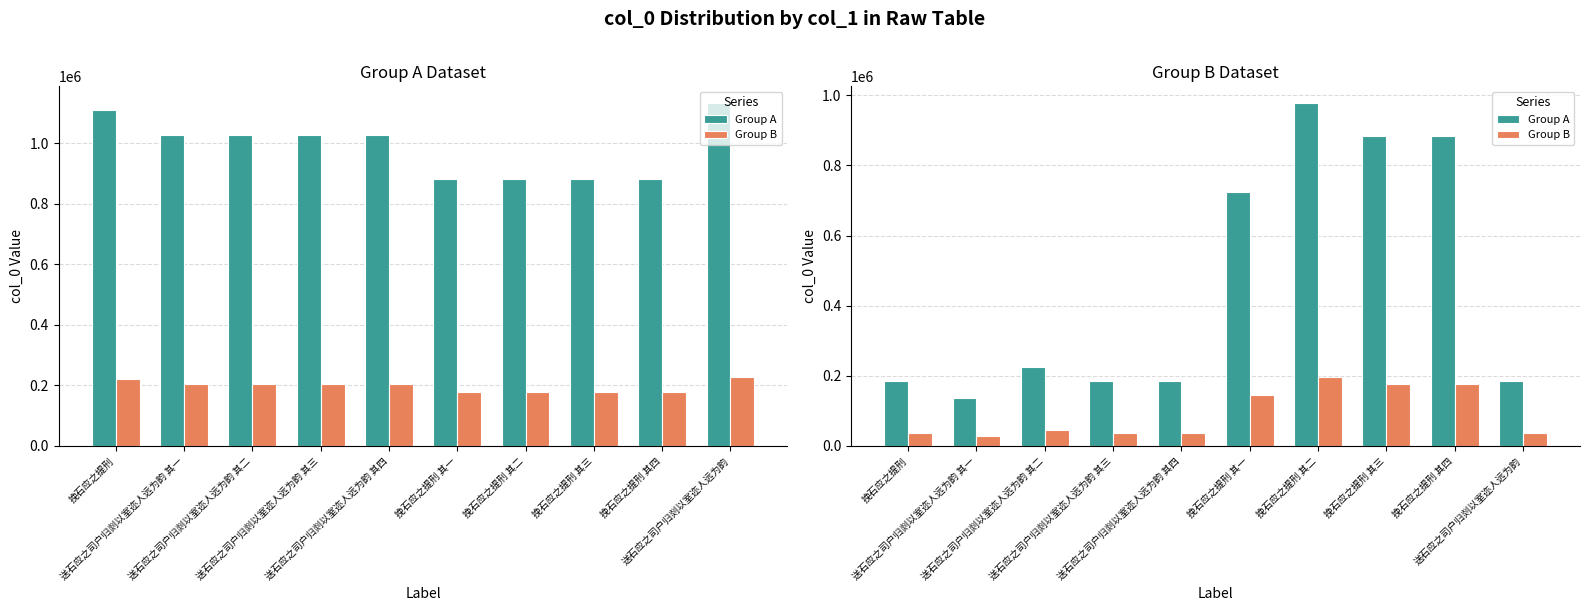

What is the approximate value of Group A at 送石应之司户归剡以室迩人远为韵 其三, to the nearest 50?

184700